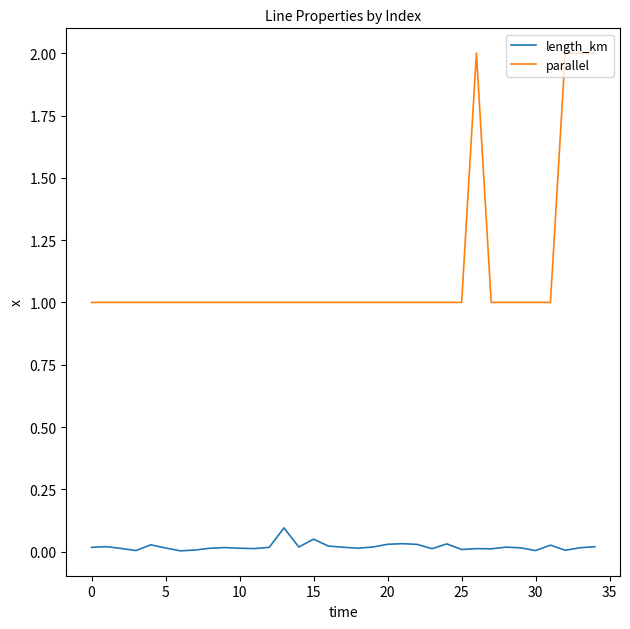

True or false: length_km and parallel intersect in this chart.

False